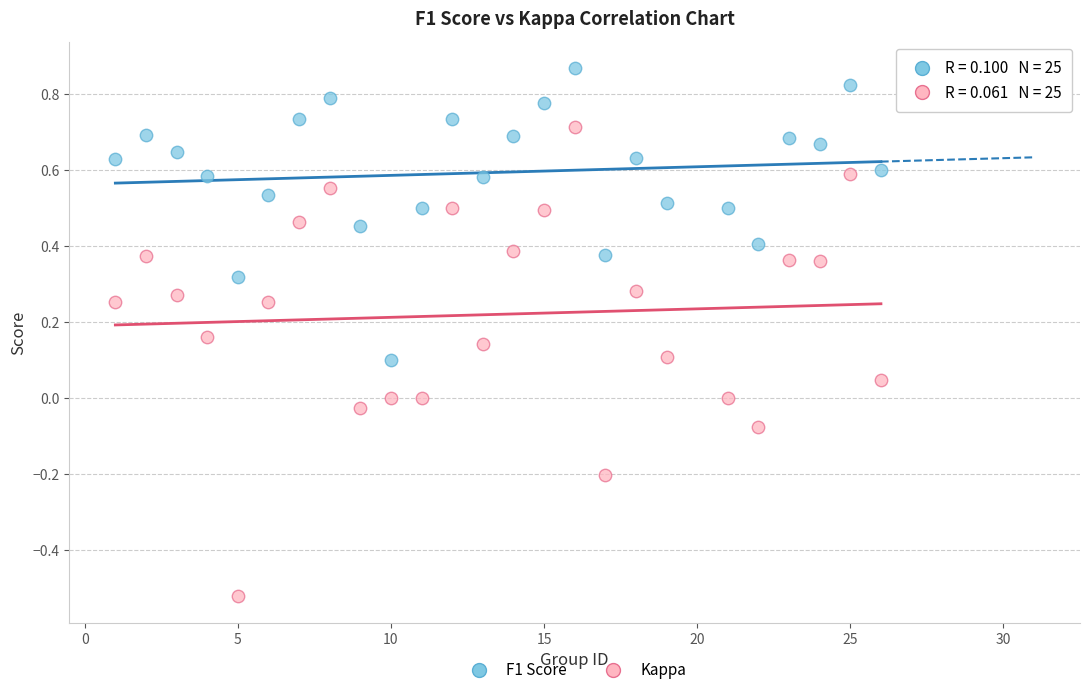

Which series has the widest spread of Y values?

Kappa